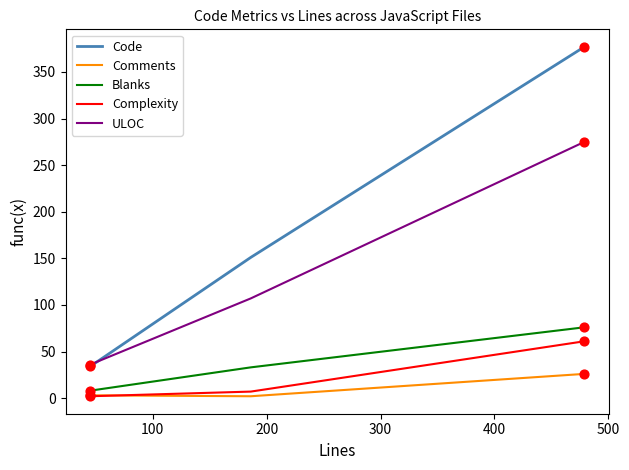

What are all the series names shown in the legend?

Code, Comments, Blanks, Complexity, ULOC